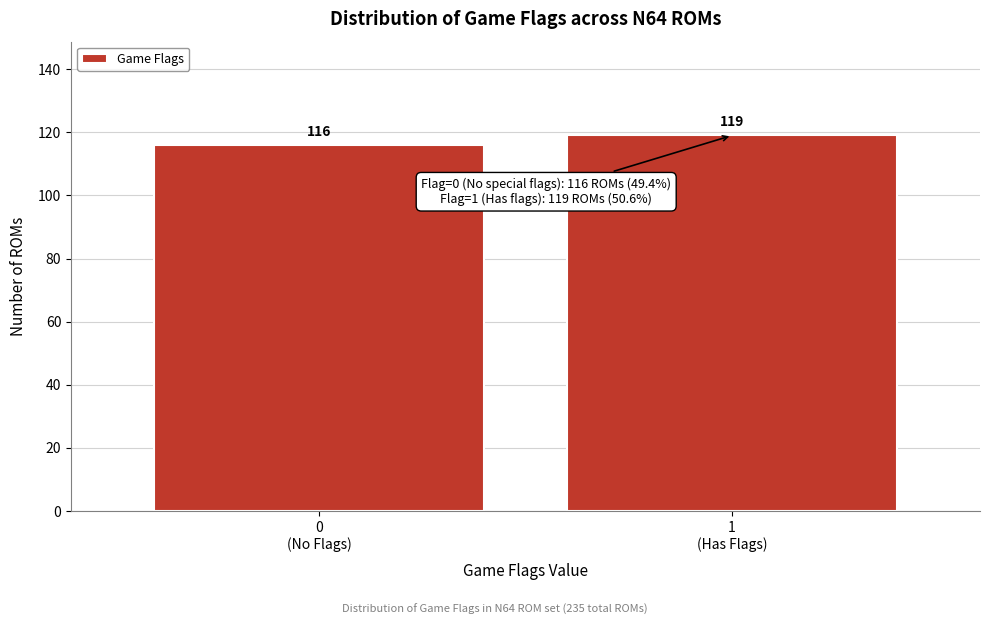

Reading left to right, what are all the values shown in this chart?

116	119